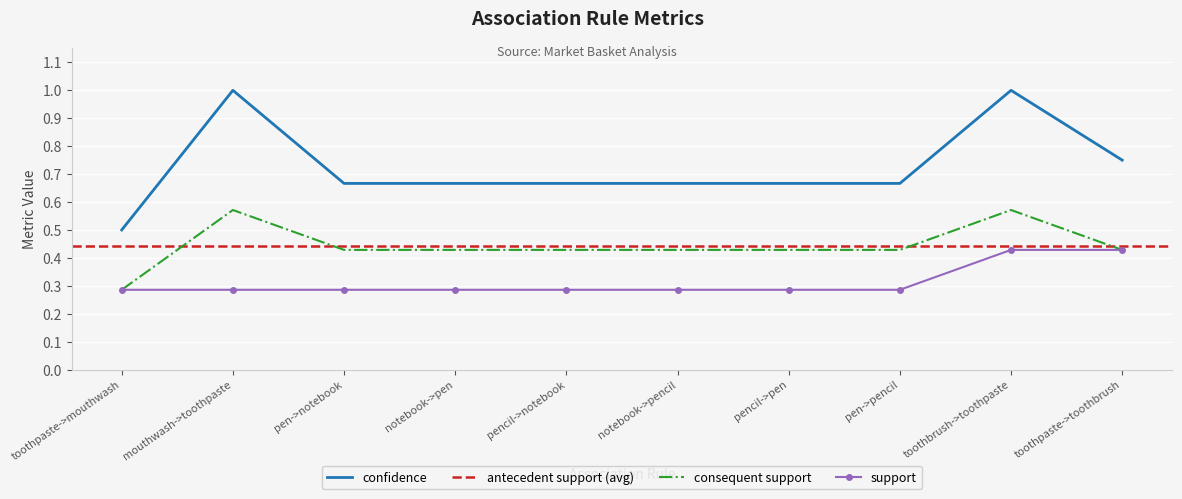

What position from the right is pen->pencil?

3